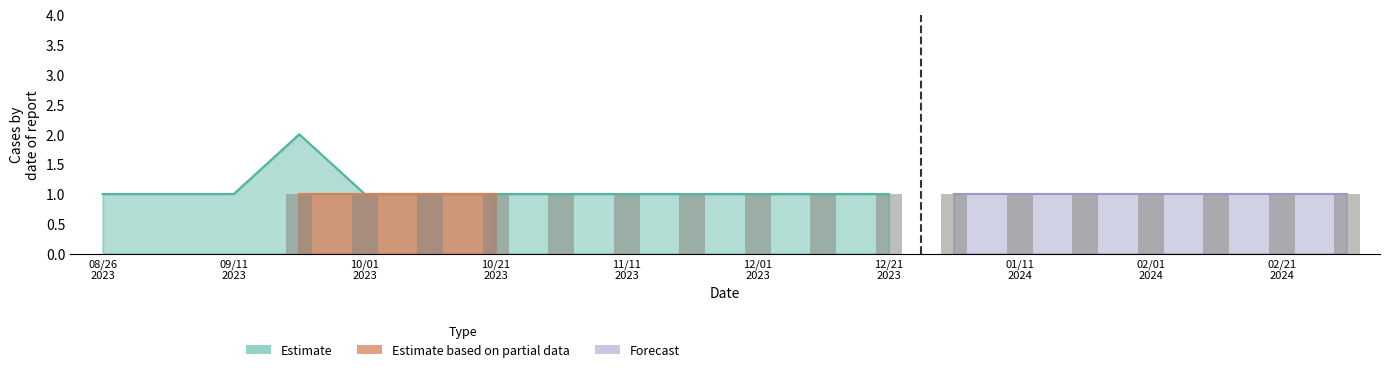

What is the change in value from 08/26
2023 to 19?

+1